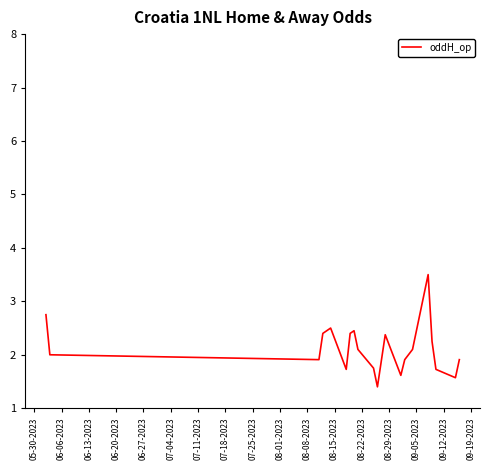

Reading left to right, extract all data points from this chart.

2.8	2.0	1.9	2.4	2.5	1.7	2.4	2.5	2.1	1.8	1.4	2.4	1.6	1.9	2.1	3.5	2.2	1.7	1.6	1.9